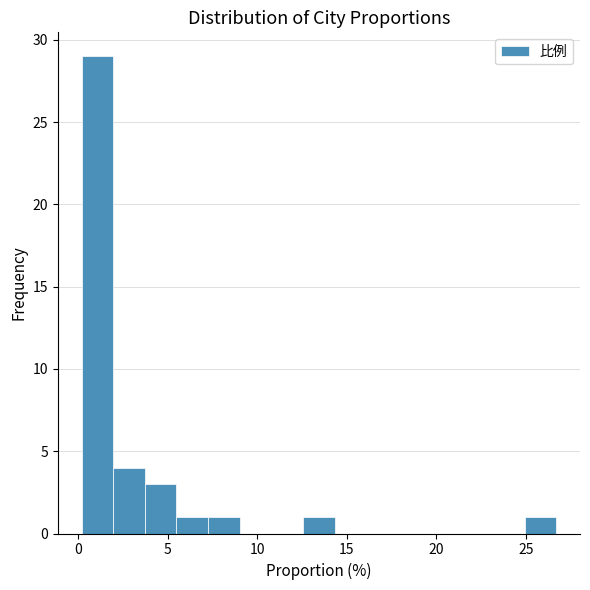

Around what value on the x-axis is the tallest bar? Give the approximate position of its centre, as read against the axis.

1.0